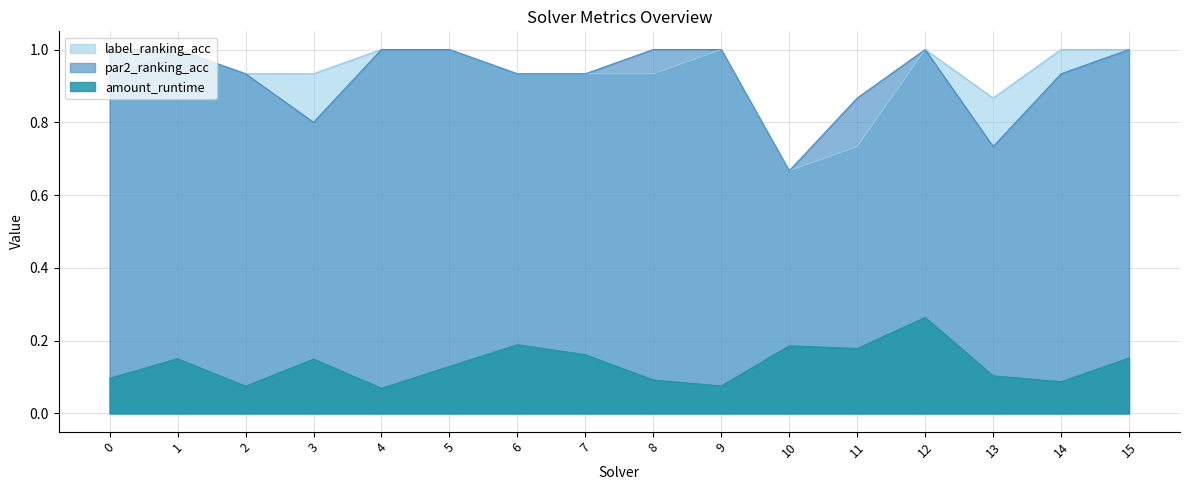

What is the average value of the amount_runtime series?

0.1